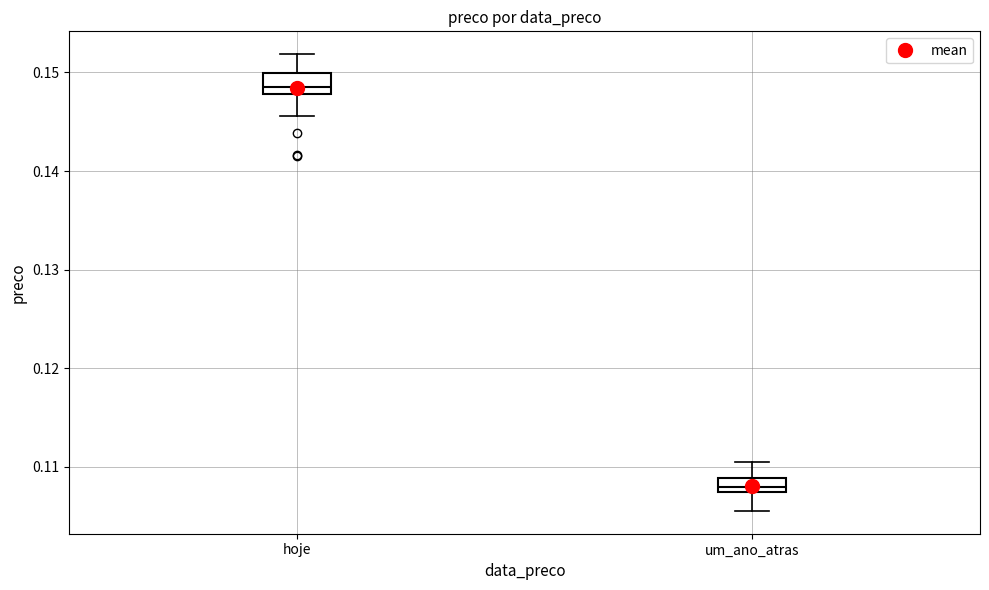

Which box has the highest median line?

hoje